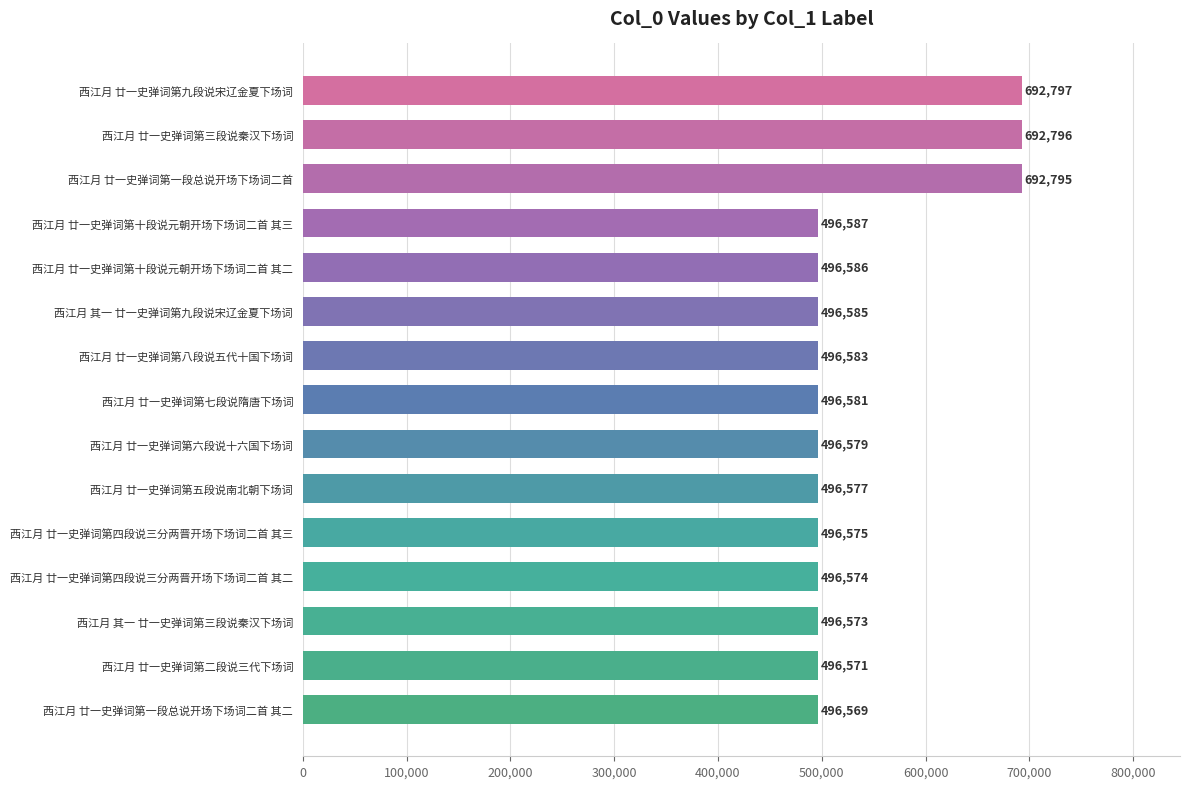

Rank the categories by value from lowest to highest.

西江月 廿一史弹词第一段总说开场下场词二首 其二, 西江月 廿一史弹词第二段说三代下场词, 西江月 其一 廿一史弹词第三段说秦汉下场词, 西江月 廿一史弹词第四段说三分两晋开场下场词二首 其二, 西江月 廿一史弹词第四段说三分两晋开场下场词二首 其三, 西江月 廿一史弹词第五段说南北朝下场词, 西江月 廿一史弹词第六段说十六国下场词, 西江月 廿一史弹词第七段说隋唐下场词, 西江月 廿一史弹词第八段说五代十国下场词, 西江月 其一 廿一史弹词第九段说宋辽金夏下场词, 西江月 廿一史弹词第十段说元朝开场下场词二首 其二, 西江月 廿一史弹词第十段说元朝开场下场词二首 其三, 西江月 廿一史弹词第一段总说开场下场词二首, 西江月 廿一史弹词第三段说秦汉下场词, 西江月 廿一史弹词第九段说宋辽金夏下场词